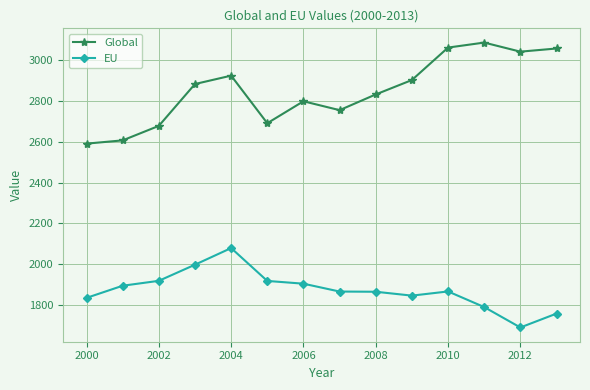

What is the maximum value shown in the chart?

3085.5